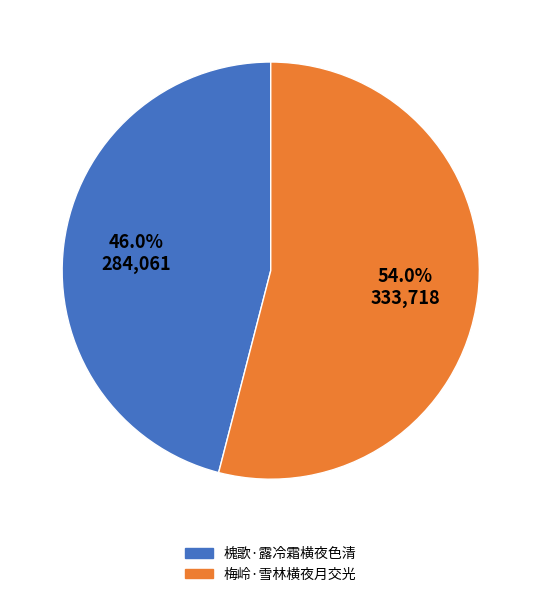

What is the total percentage of 梅岭·雪林横夜月交光 and 槐歌·露冷霜横夜色清?

100.0%